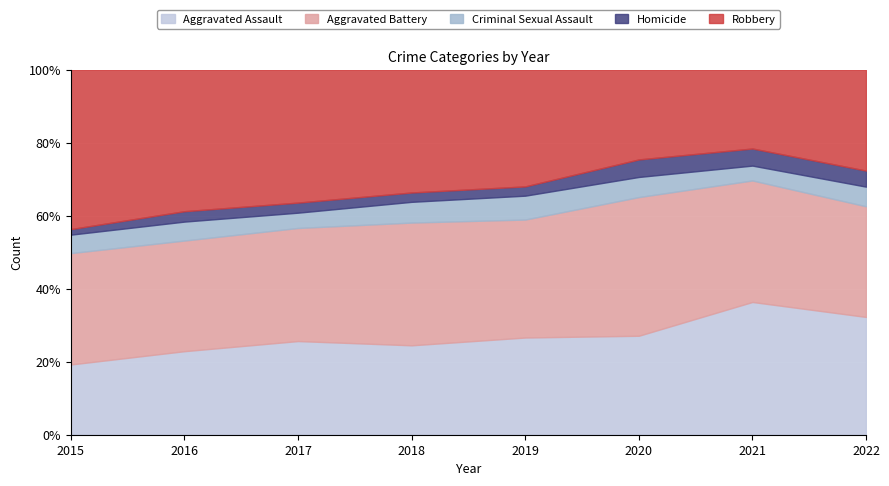

How many times do Aggravated Assault and Robbery cross each other?

1